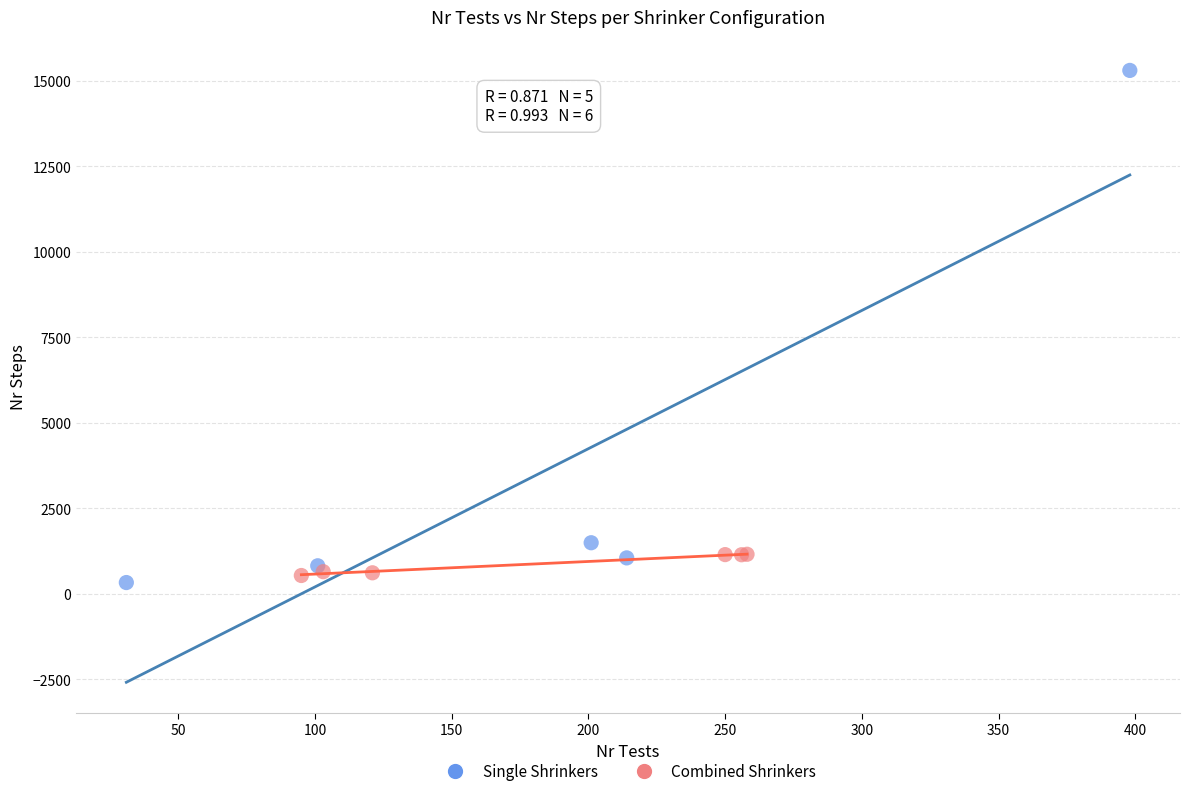

Which series reaches the minimum Y coordinate?

Single Shrinkers